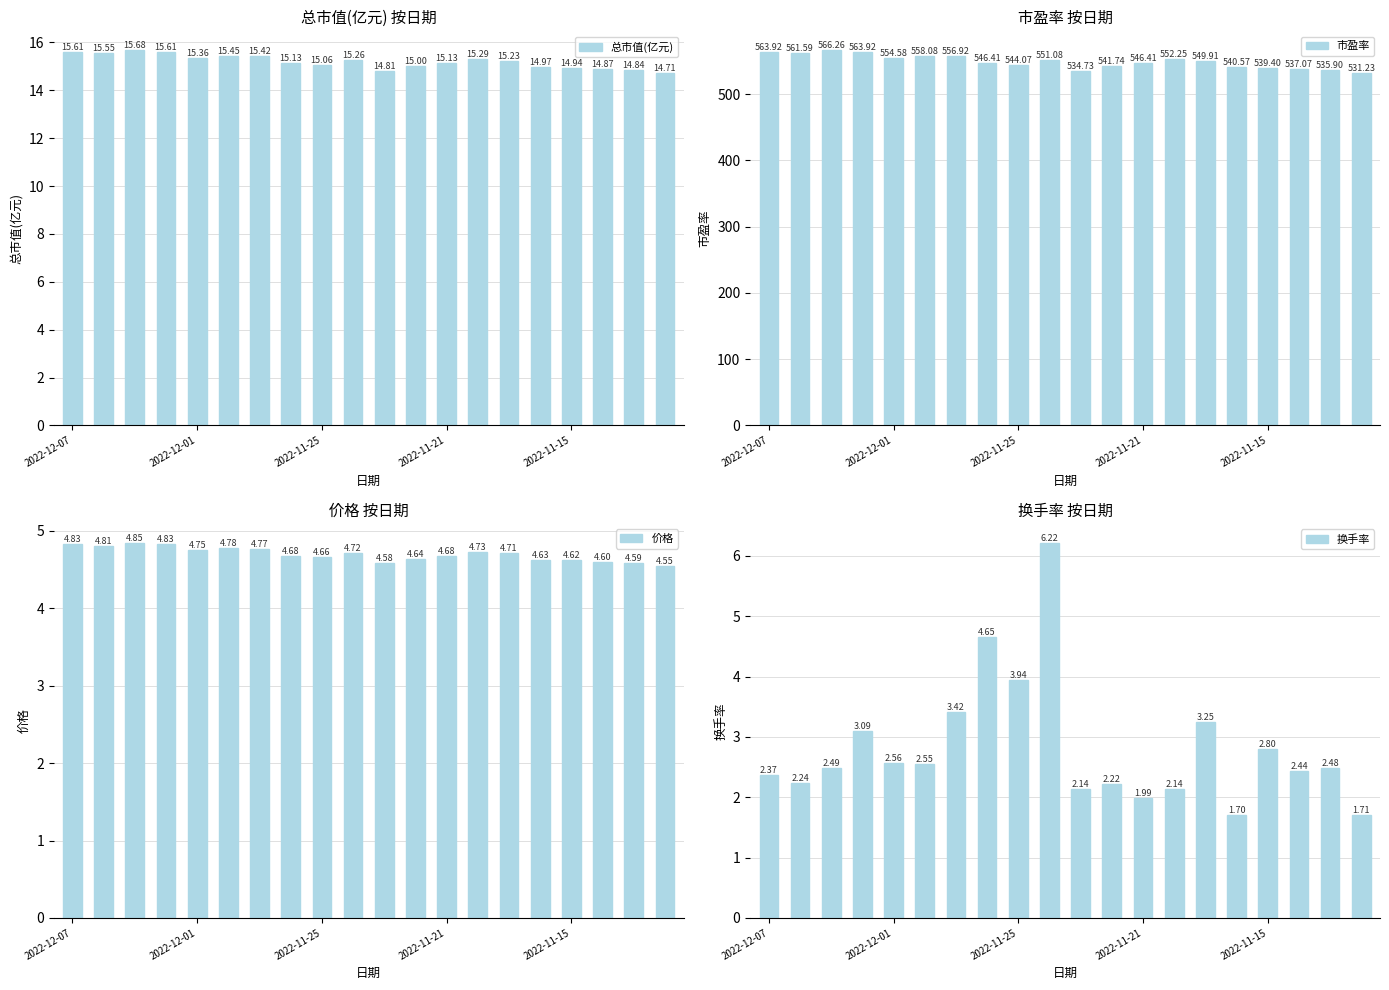

Is it true that 价格 equals 3.2 at 2022-12-01?

False